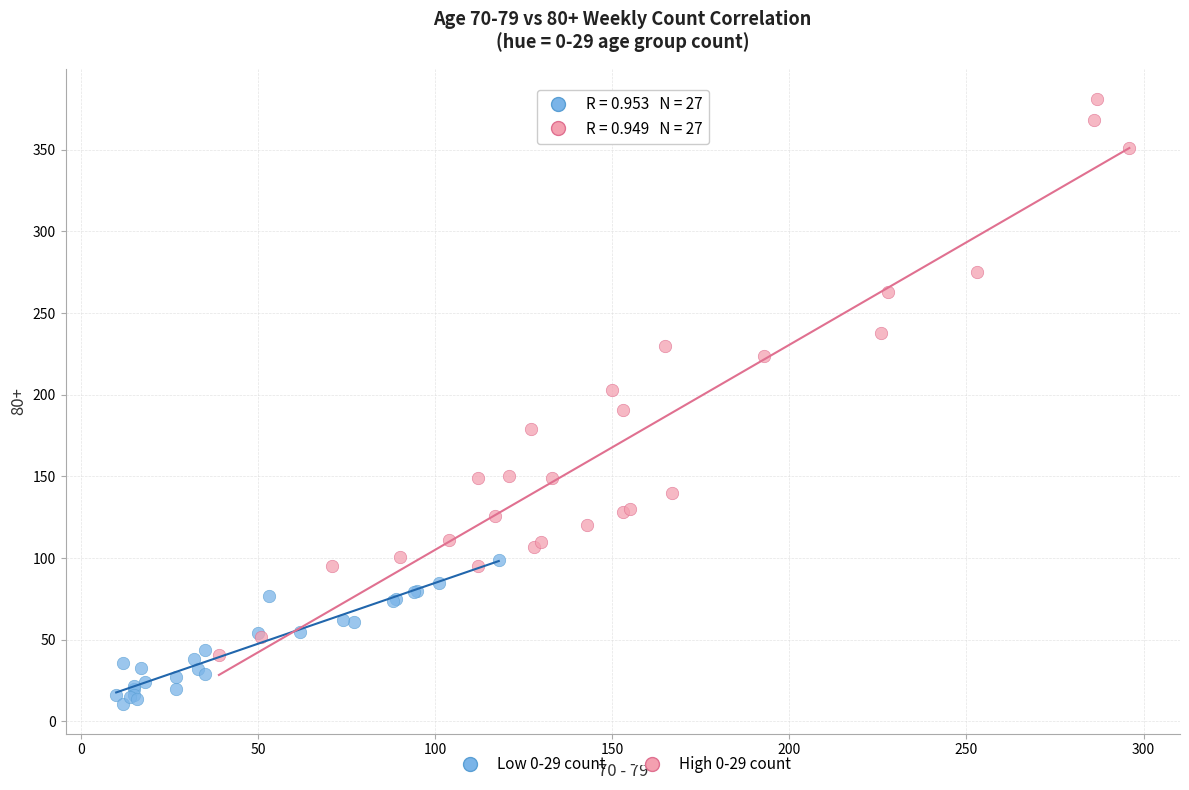

Which series reaches the minimum Y coordinate?

Low 0-29 count